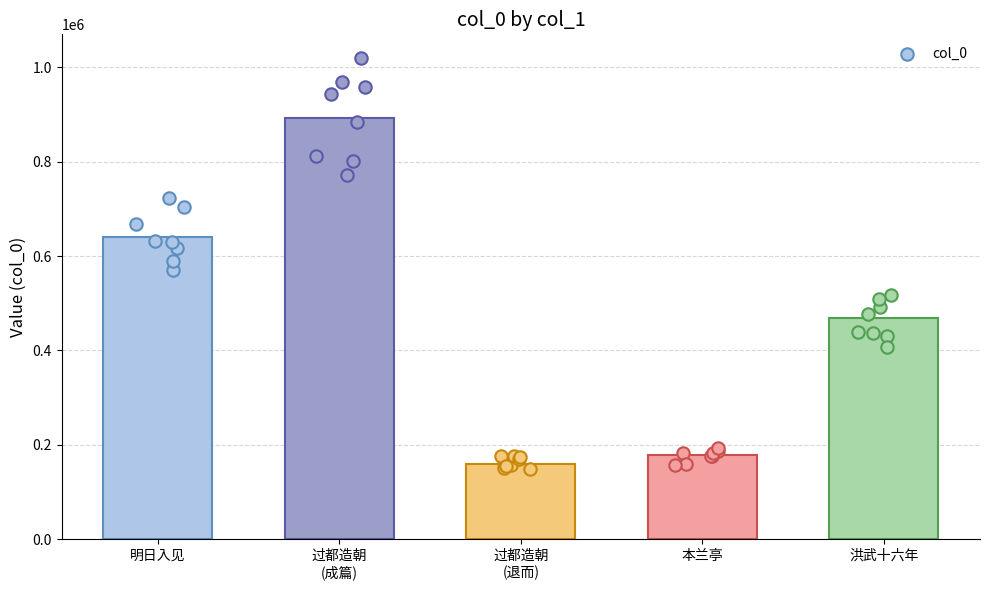

Between 明日入见 and 本兰亭, which is larger?

明日入见